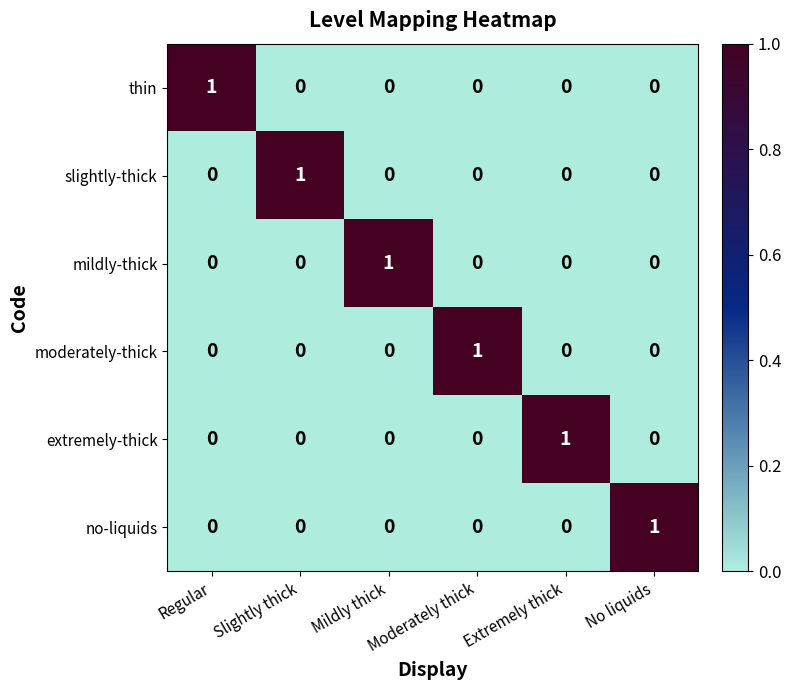

At how many categories does at least one series exceed 0?

6